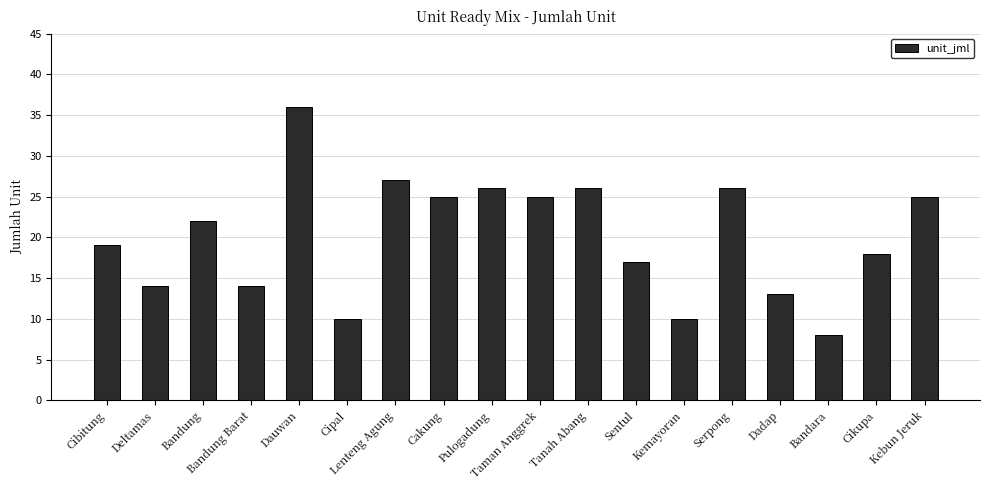

Which has a higher value, Serpong or Taman Anggrek?

Serpong